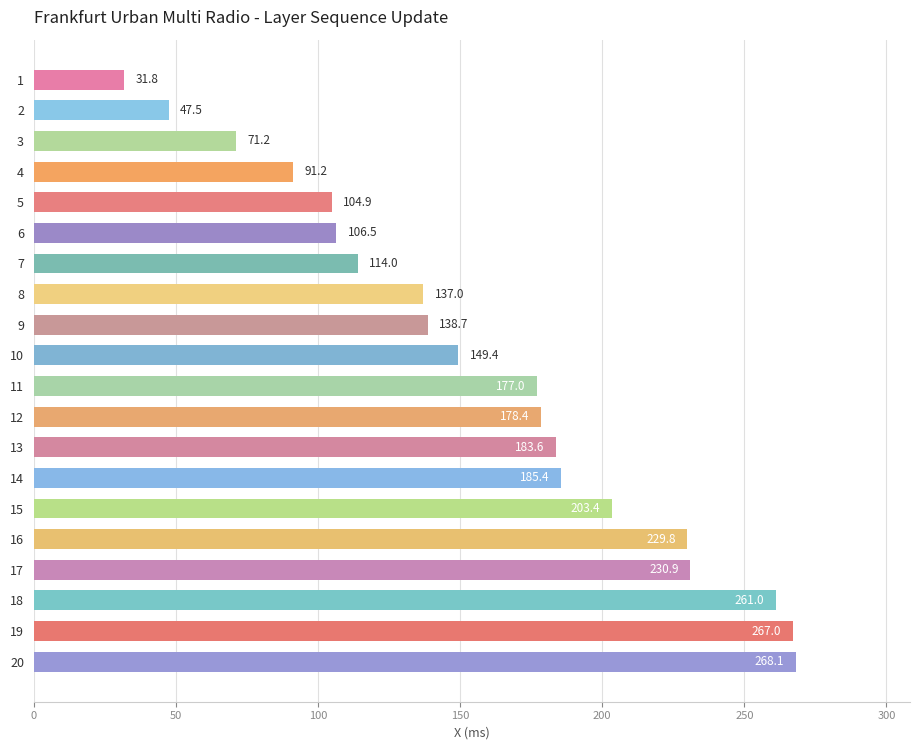

Rank the categories by value from lowest to highest.

1, 2, 3, 4, 5, 6, 7, 8, 9, 10, 11, 12, 13, 14, 15, 16, 17, 18, 19, 20